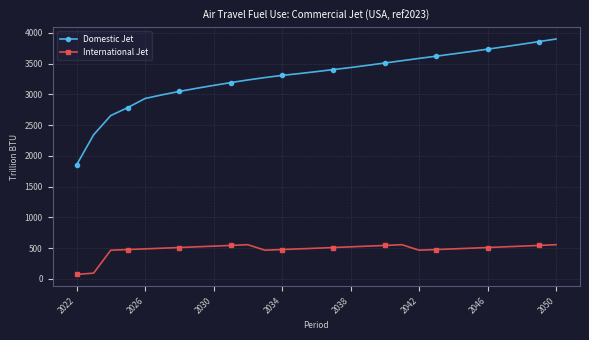

What is the difference between the maximum and minimum values in the Domestic Jet series?

2049.5